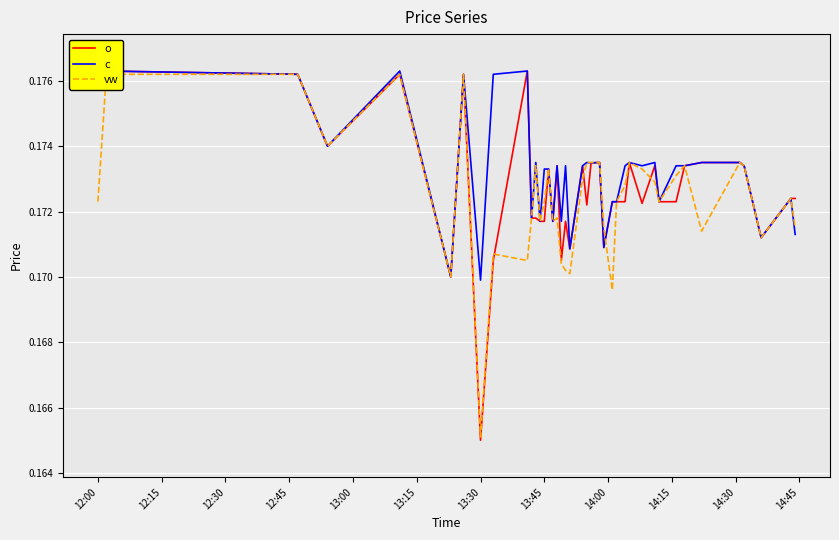

List the series in order of their overall mean, lowest first.

vw, o, c